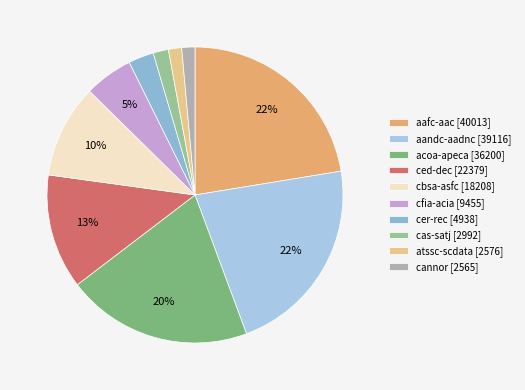

How many segments does this pie chart have?

10